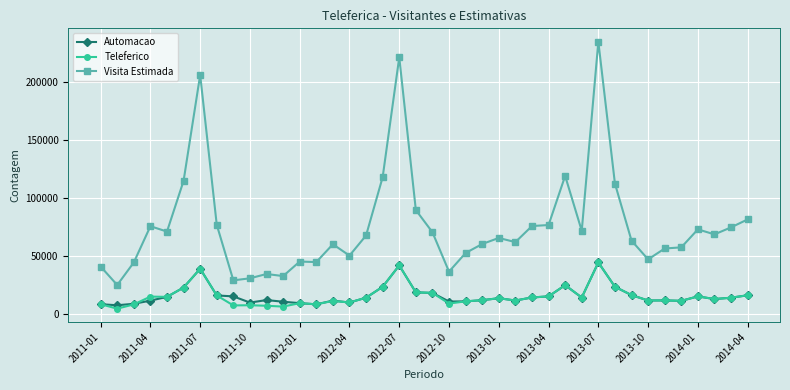

Which series has the largest range (max minus min)?

Visita Estimada